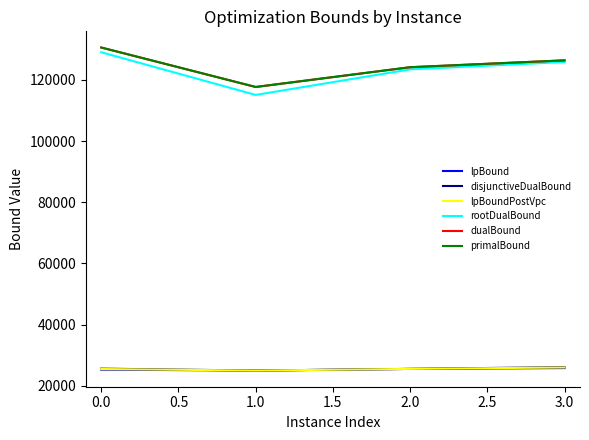

List the labels in order of rootDualBound value, smallest first.

1.0, 2.0, 3.0, 0.0